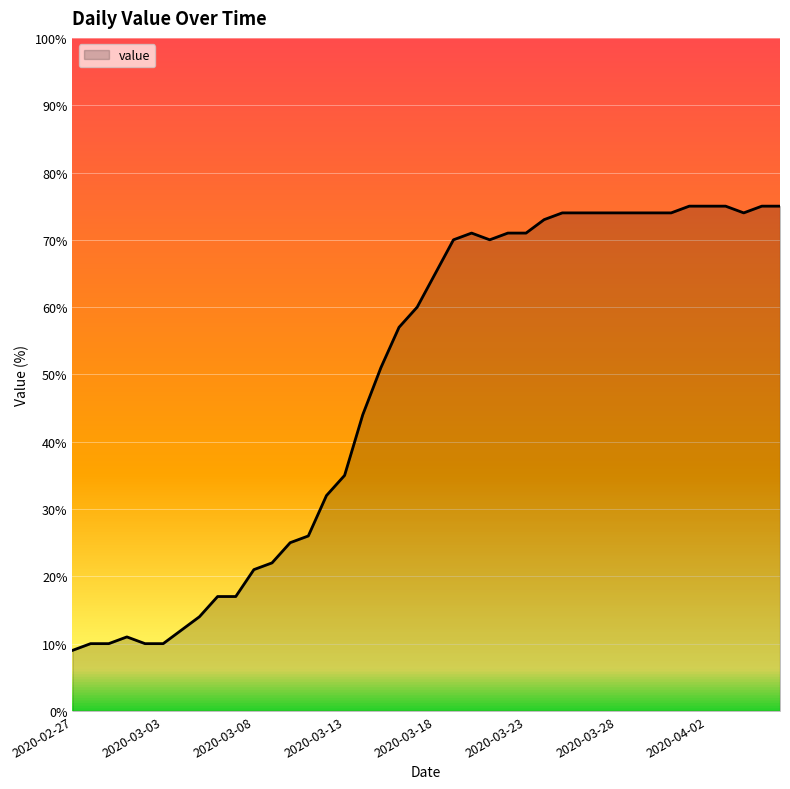

What is the minimum value shown in the chart?

9.0